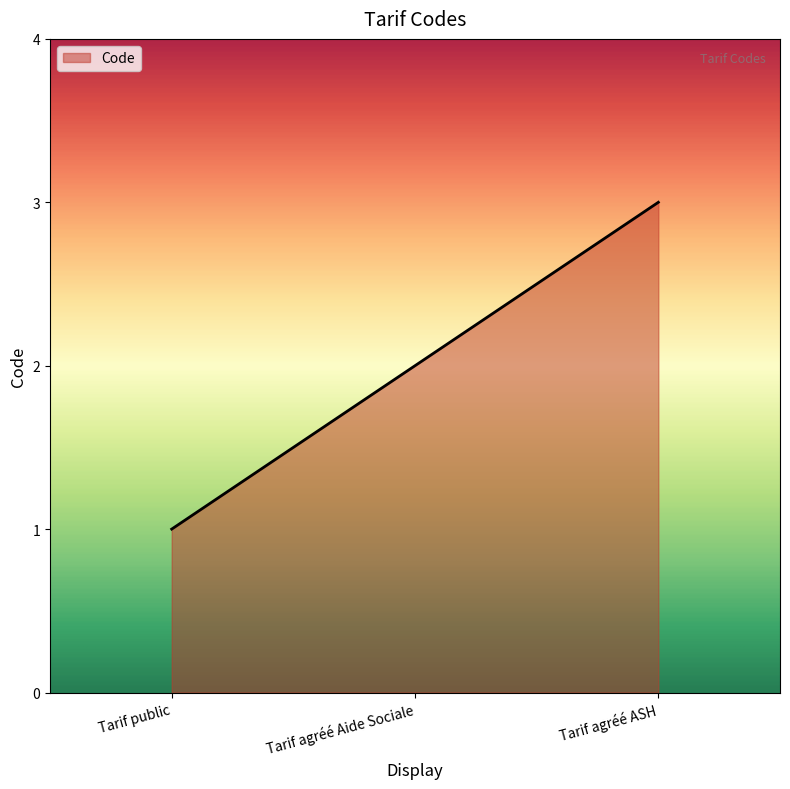

At which category does the chart reach its minimum across all series?

Tarif public